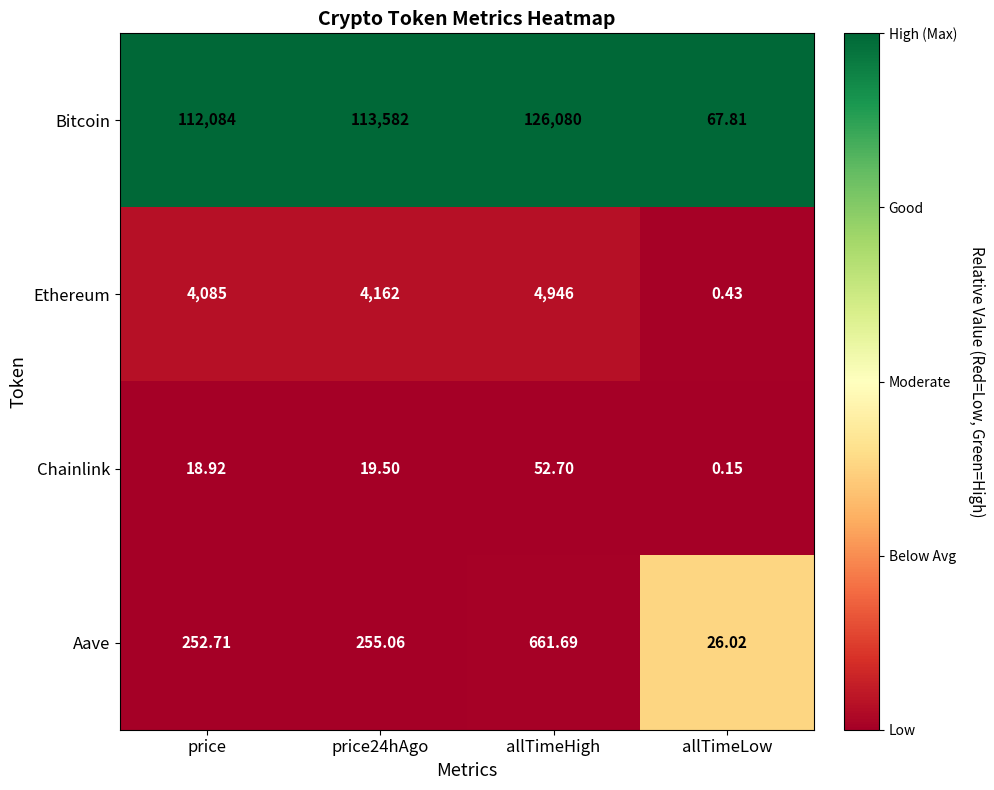

Which series has the largest total across all categories?

Bitcoin